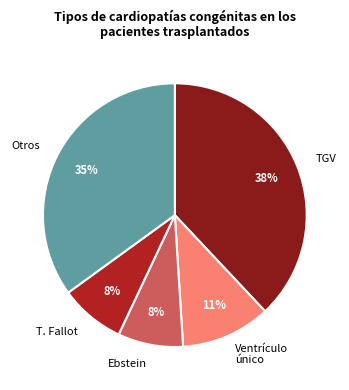

To the nearest percent, what is the average slice percentage?

20%